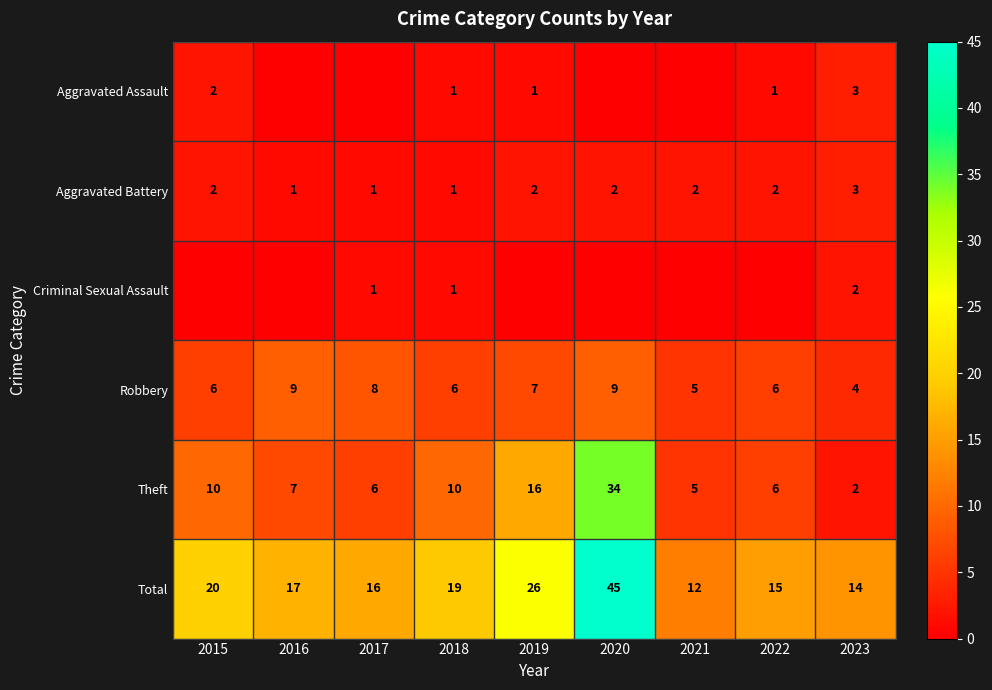

How many categories are shown in the chart?

9